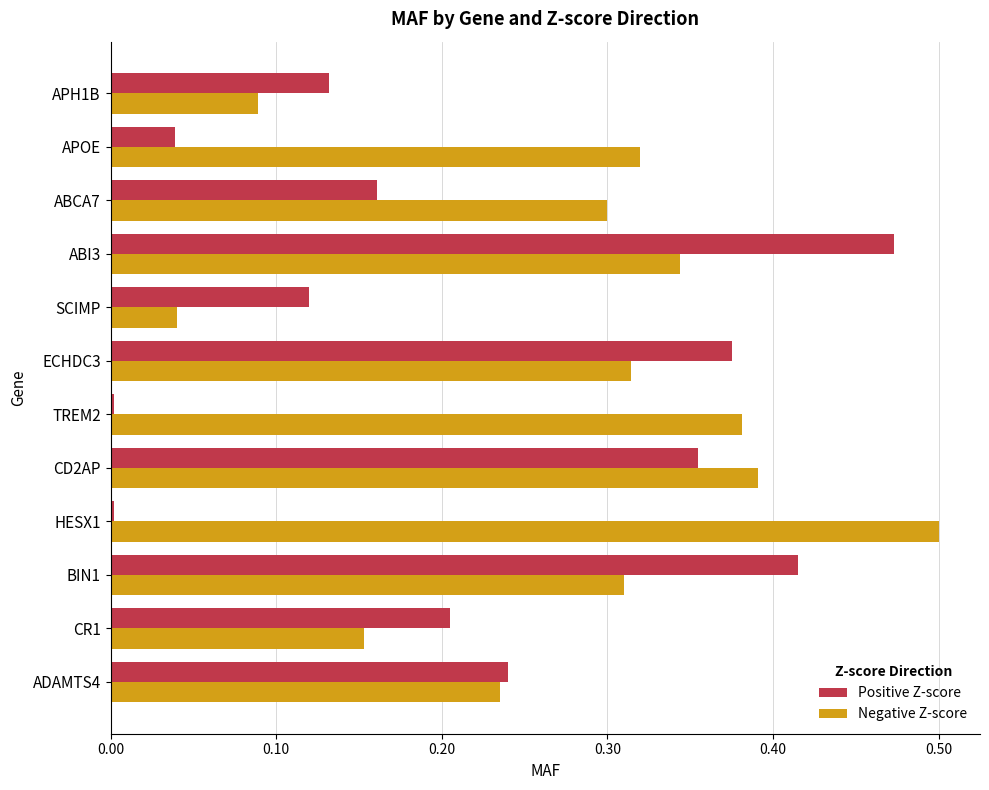

What is the sum of all Positive Z-score values?

2.5